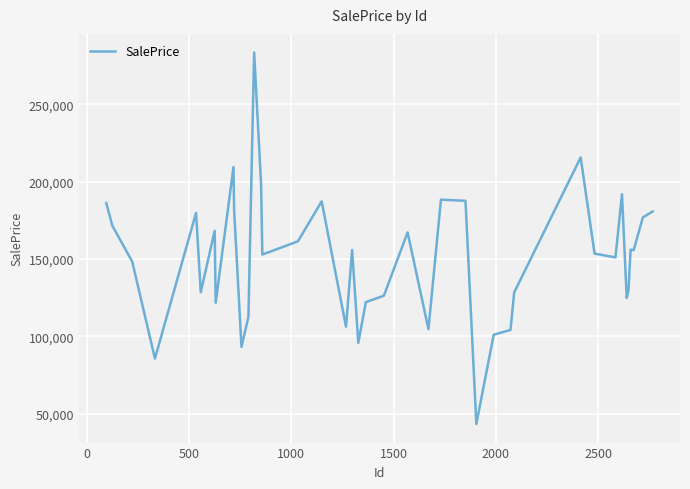

What is the minimum value shown in the chart?

43354.8